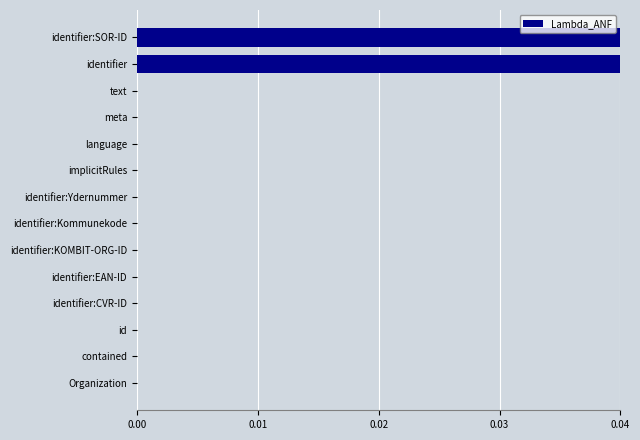

True or false: the data shows 0.0 at identifier:CVR-ID.

True